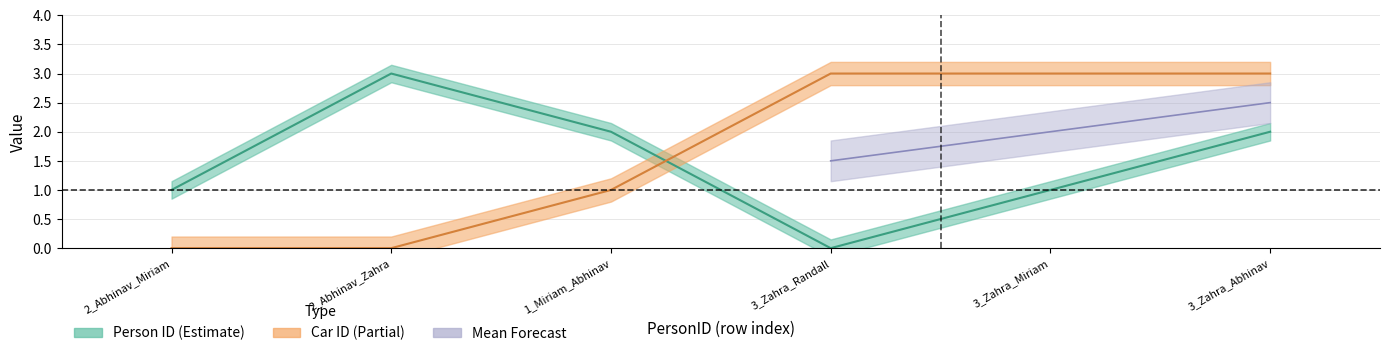

What is the label of the 5th point from the right?

2_Abhinav_Zahra